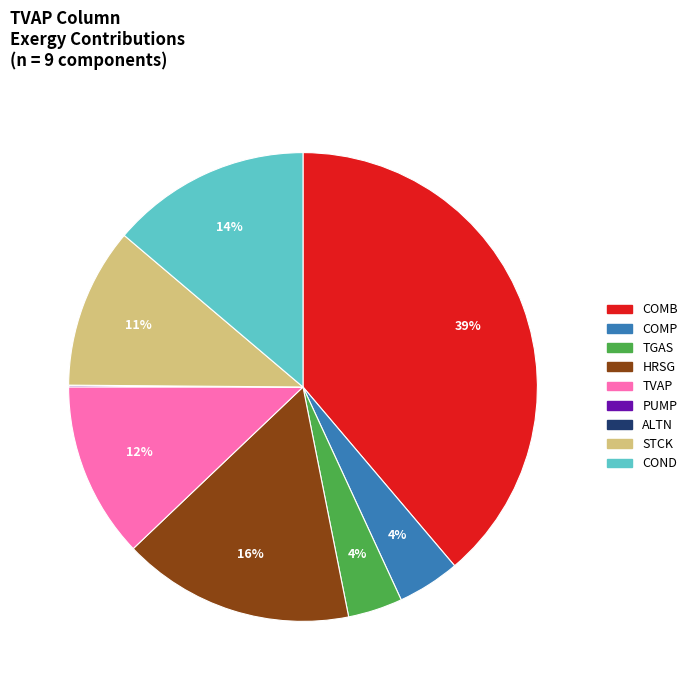

To the nearest percent, what percentage of the pie is HRSG?

16%